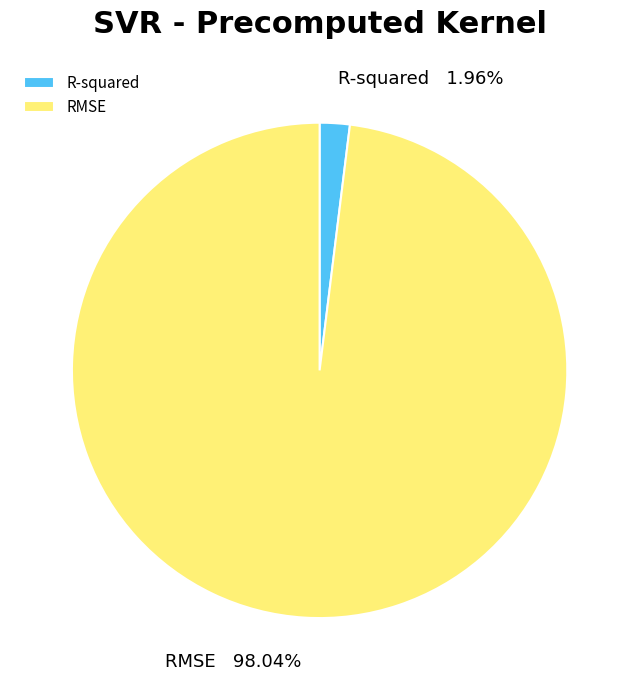

To the nearest percent, what portion does R-squared represent?

2%